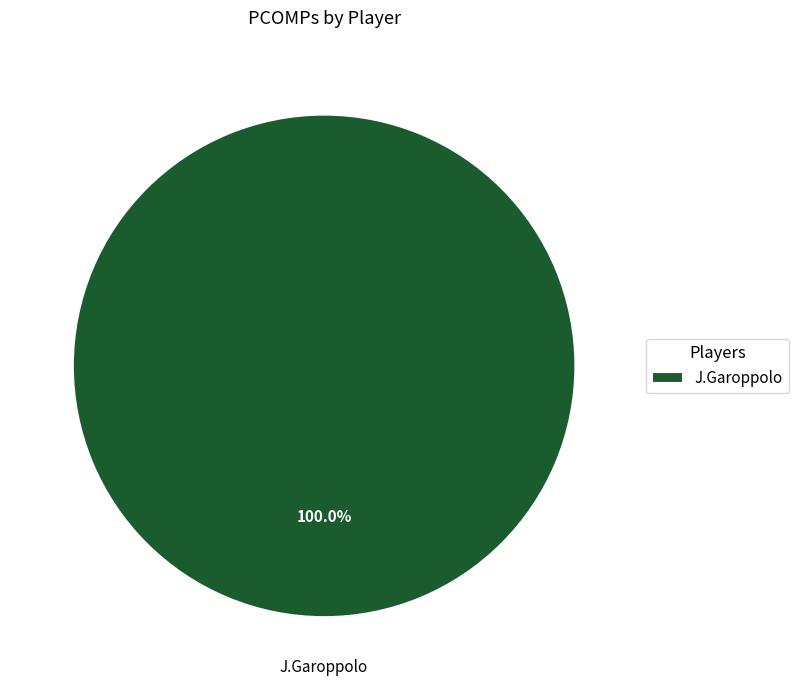

Which slice represents more than half of the pie?

J.Garoppolo